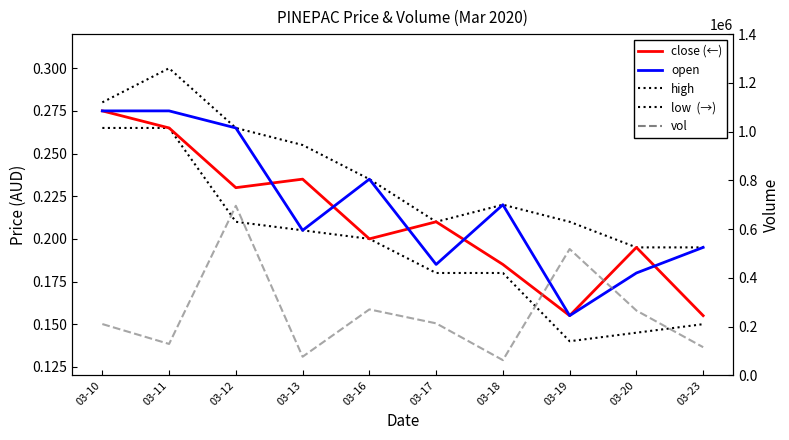

True or false: high and low intersect in this chart.

False